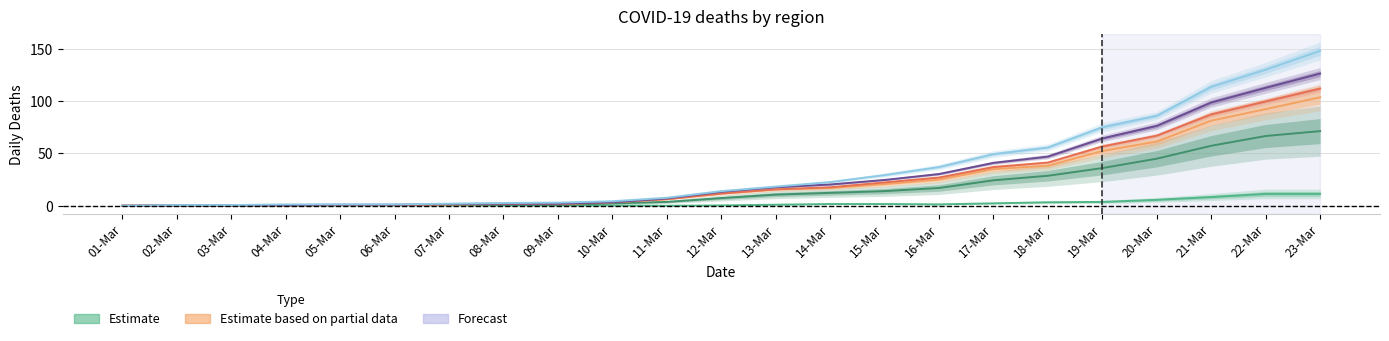

At which category is the sum across all series the highest?

23-Mar